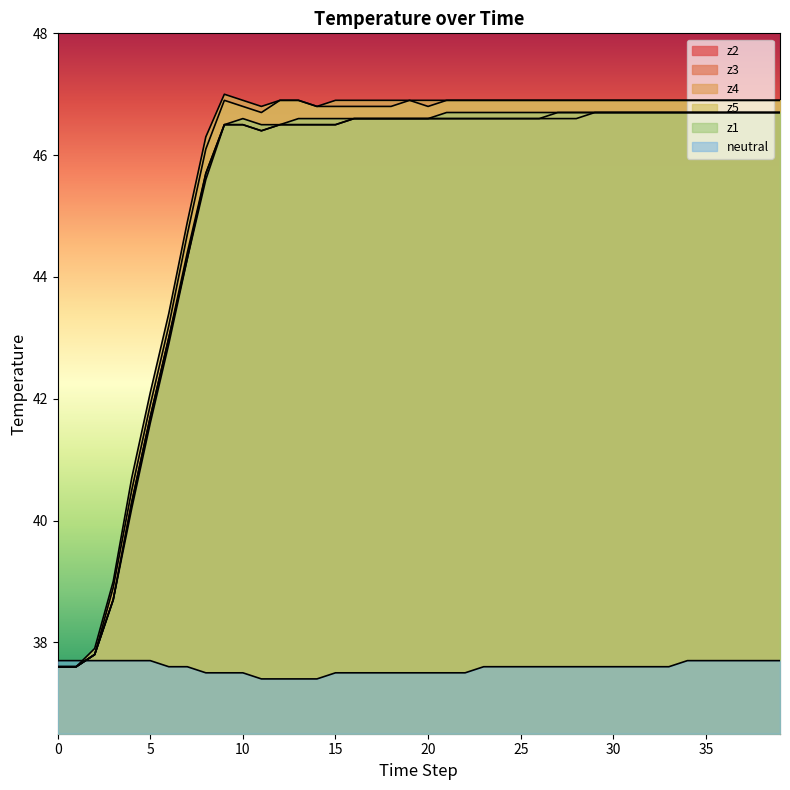

What are all the series names shown in the legend?

z2, z3, z4, z5, z1, neutral